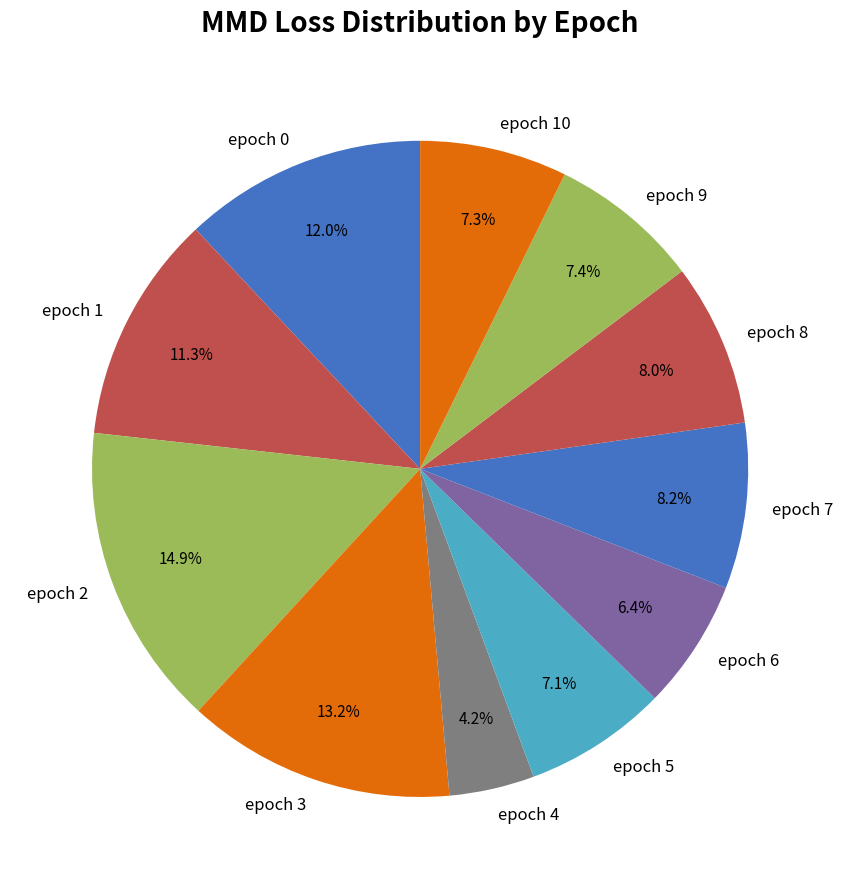

Which slice is the smallest?

epoch 4